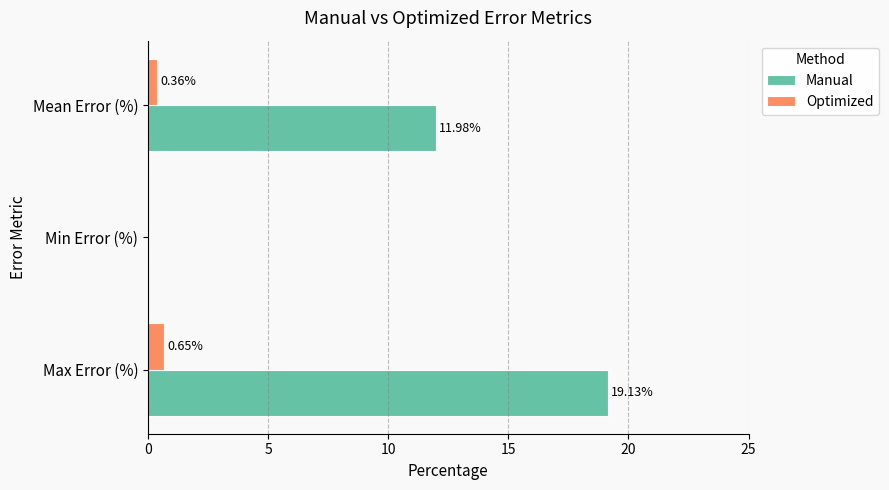

At which category is the sum across all series the highest?

Max Error (%)